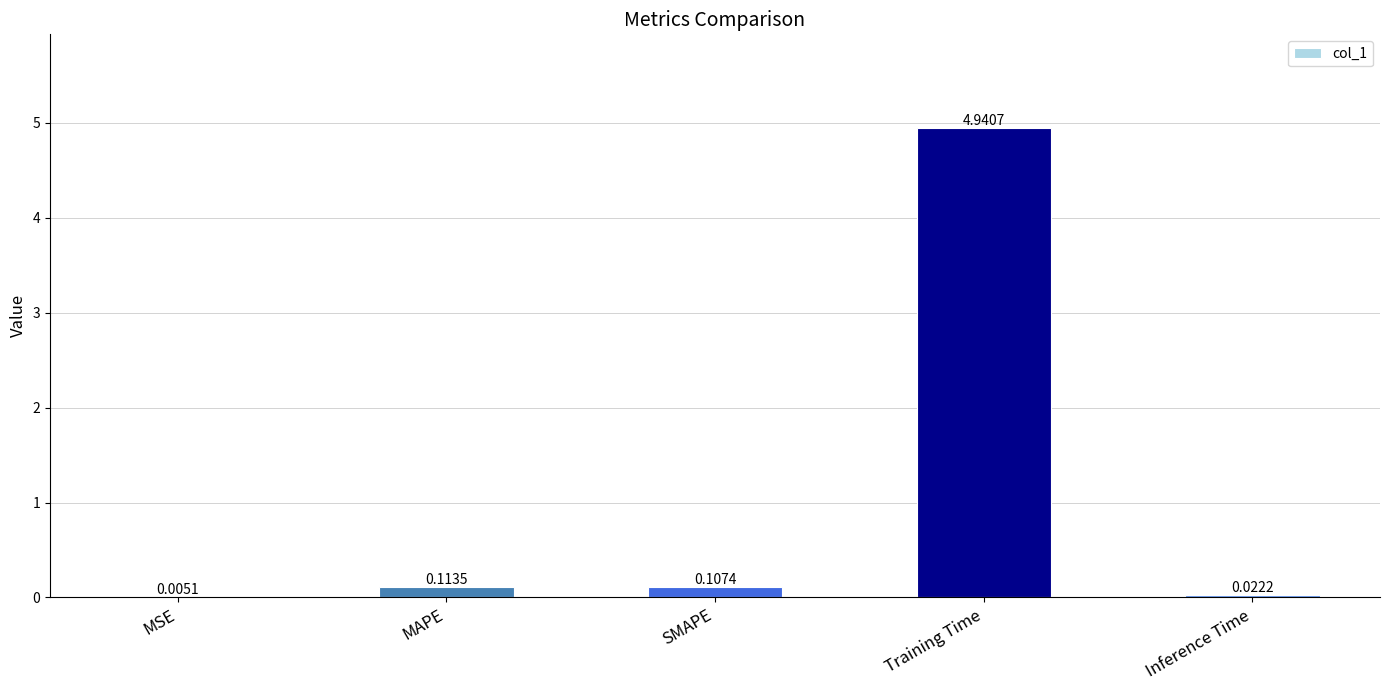

Which has a higher value, MSE or Training Time?

Training Time